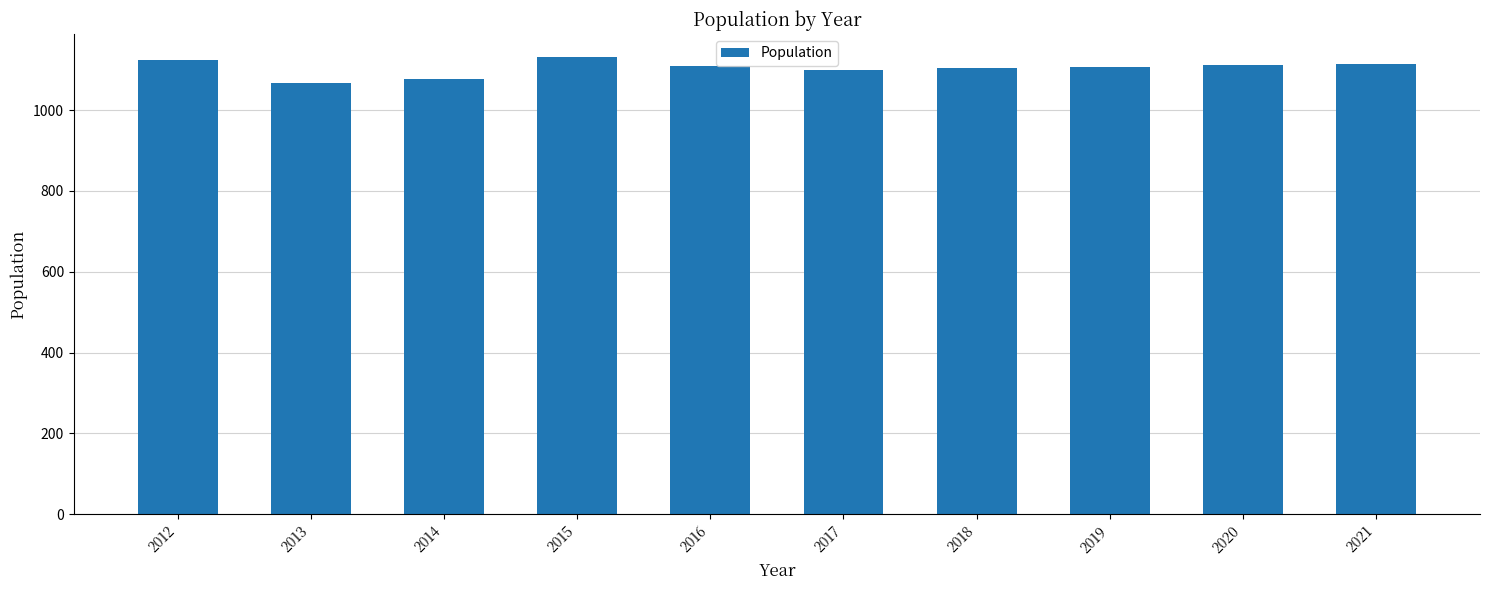

What is the approximate value at 2014?

1076